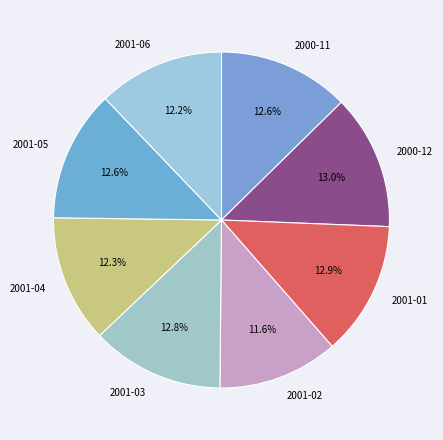

Does any single category account for the majority?

No